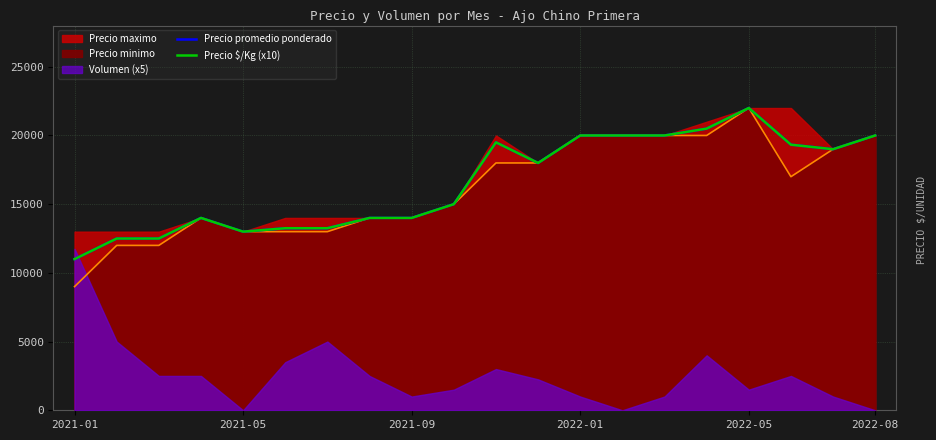

What is the highest value of the Precio $/Kg (x10) series?

22000